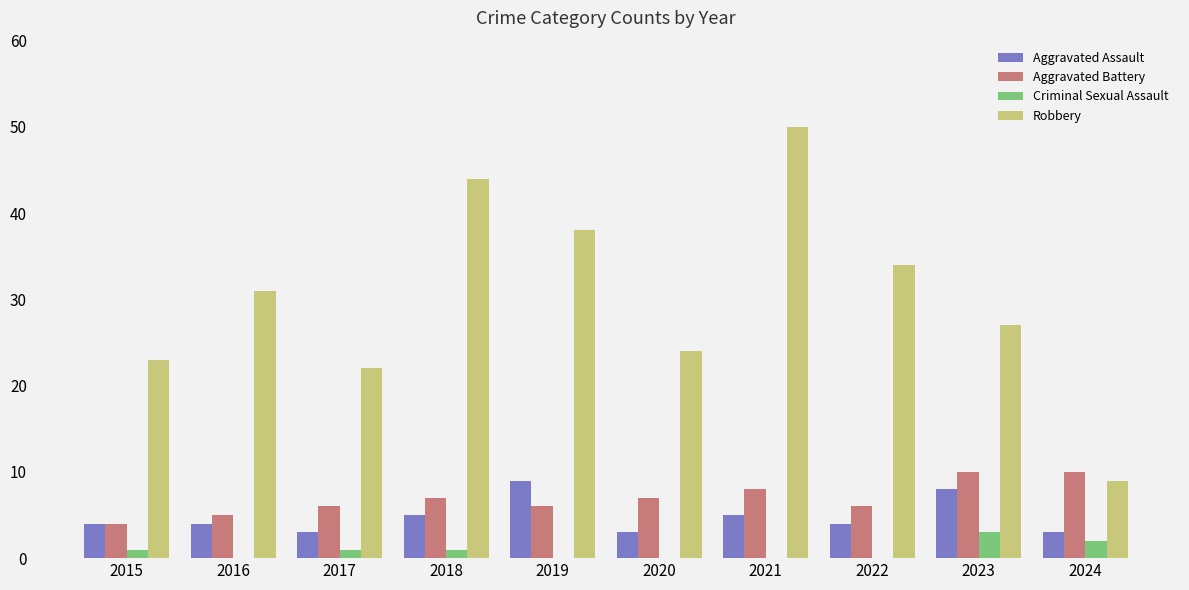

What is the average value of the Aggravated Assault series?

5